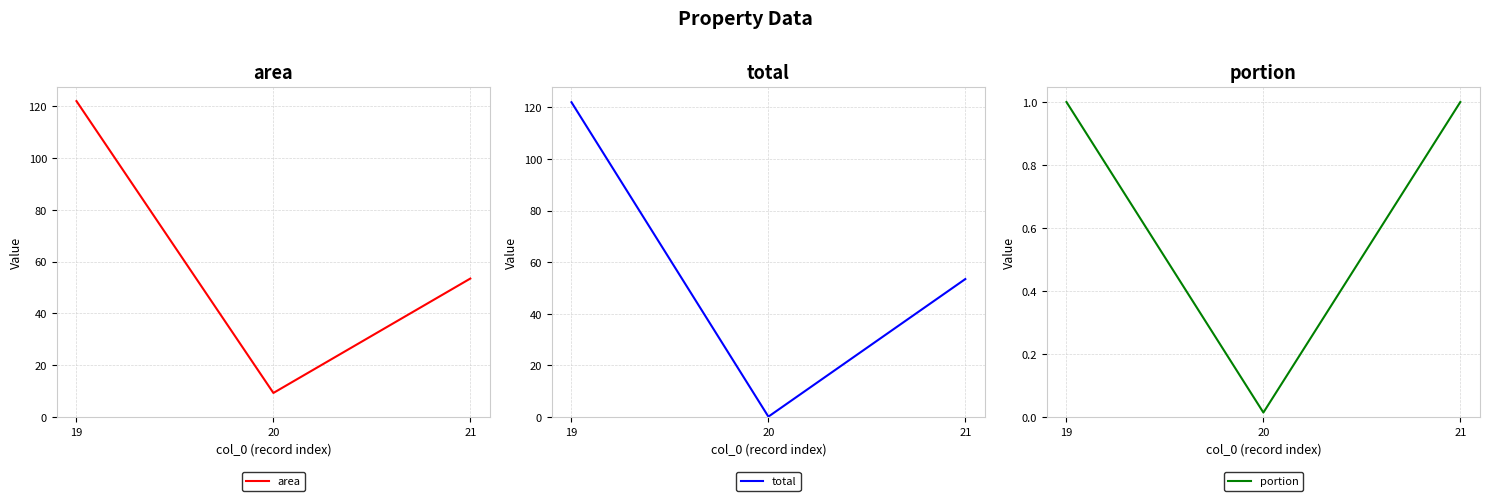

Does the chart have visible grid lines?

Yes